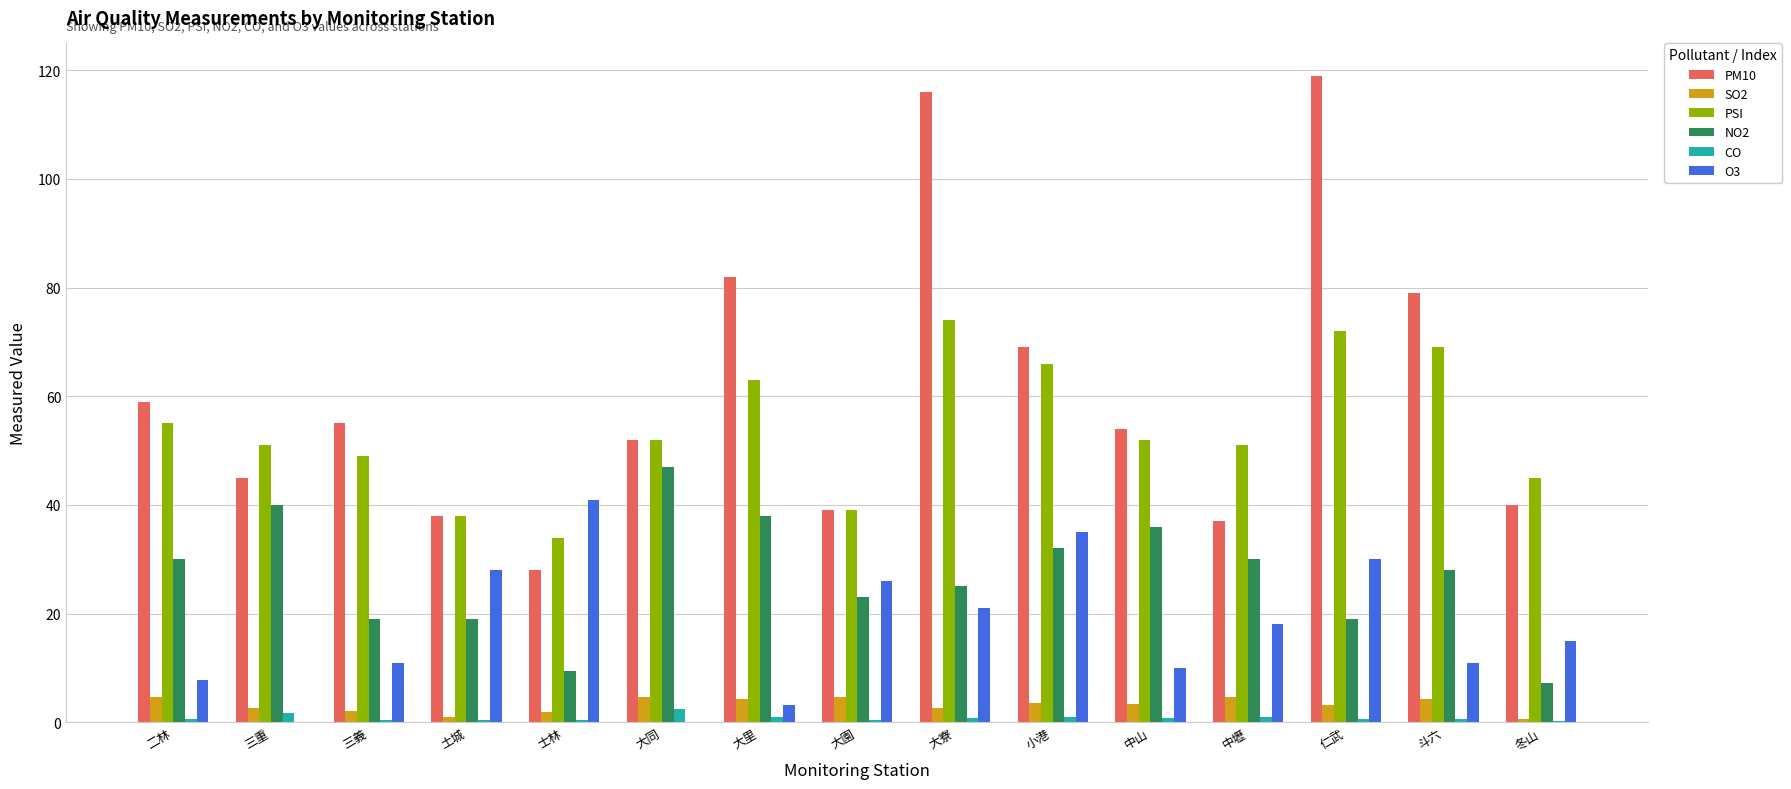

How many groups of bars are there?

15